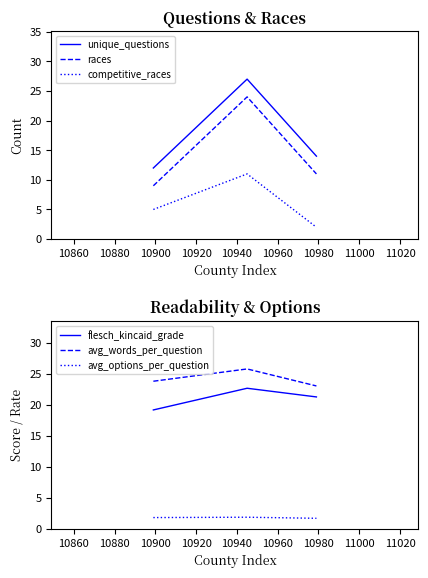

Which series has the largest total across all categories?

avg_words_per_question